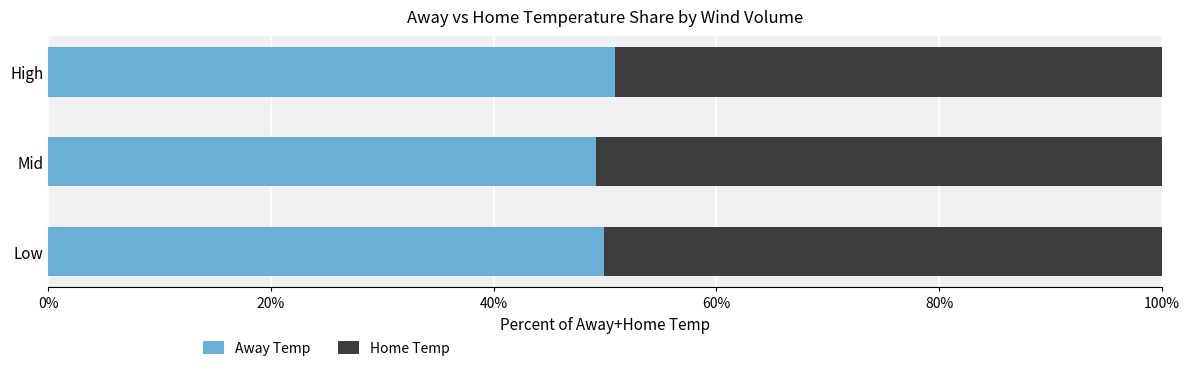

What is the sum of the Away Temp values at Low and Mid?

99.1